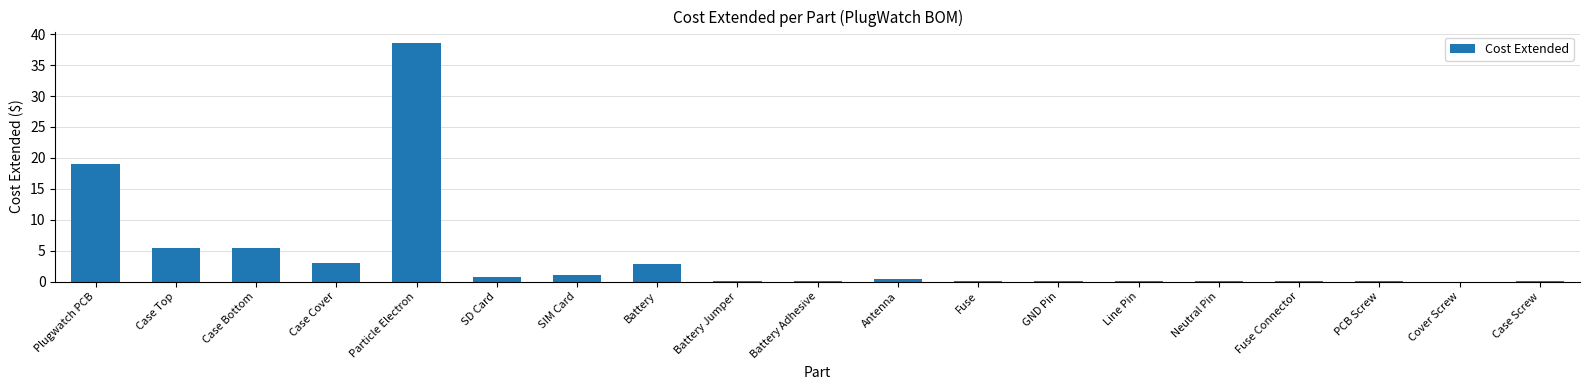

The value at Plugwatch PCB is 19.0. True or false?

True